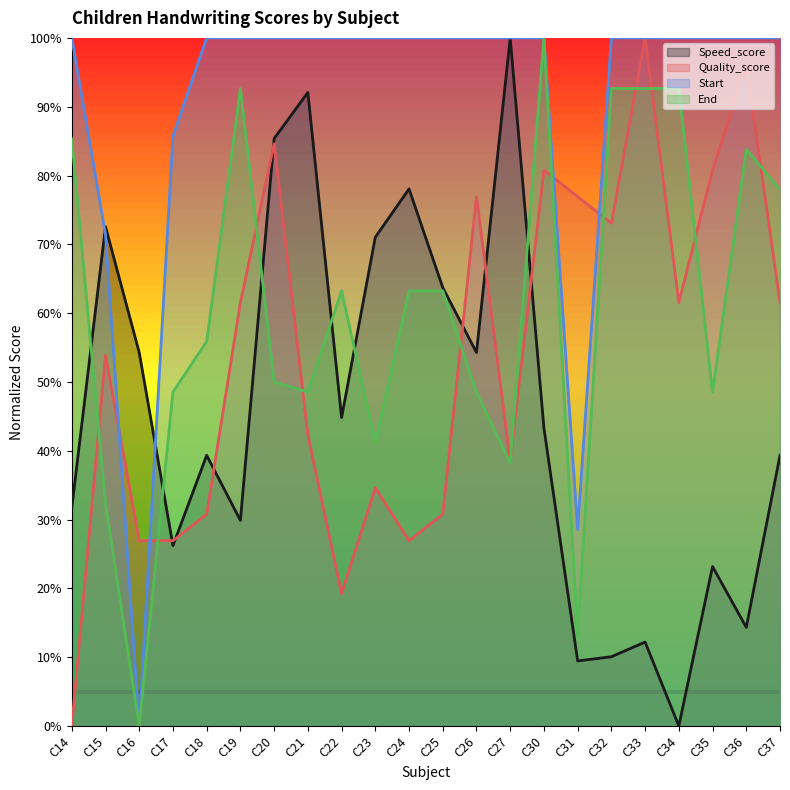

True or false: Speed_score and End intersect in this chart.

True